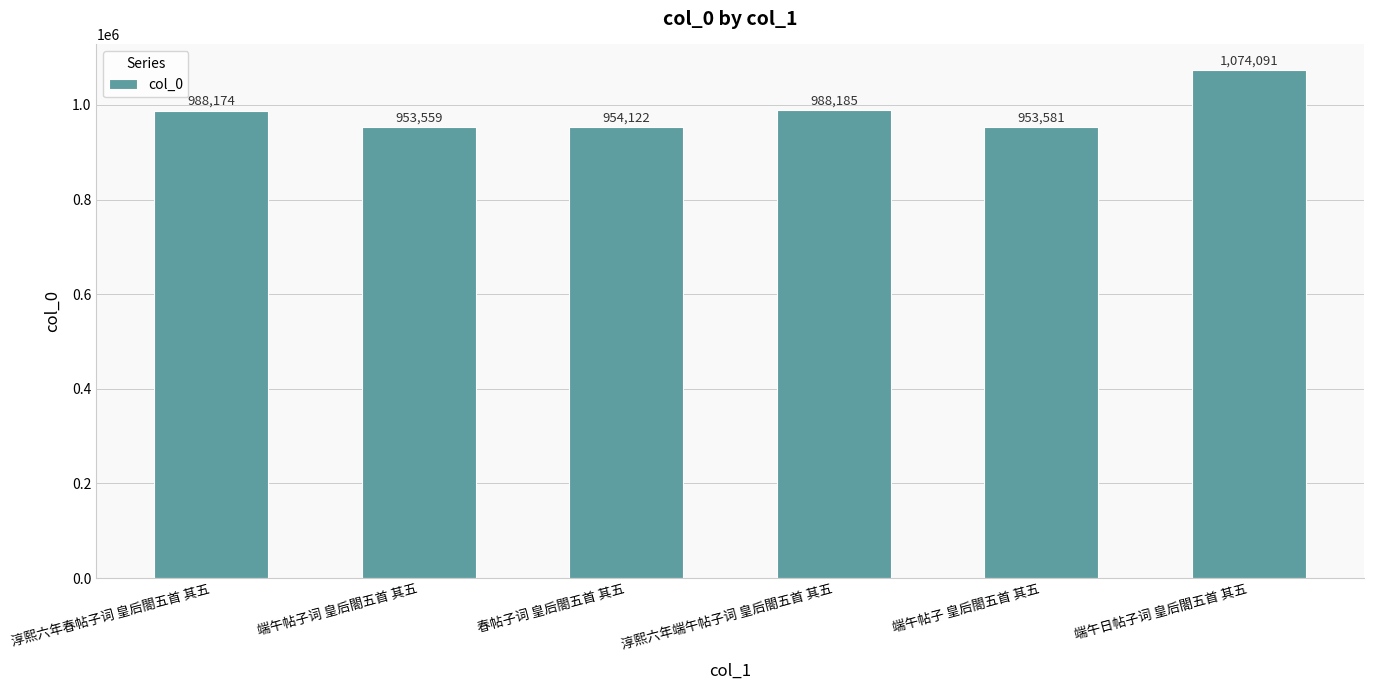

Rank the categories by value from highest to lowest.

端午日帖子词 皇后閤五首 其五, 淳熙六年端午帖子词 皇后閤五首 其五, 淳熙六年春帖子词 皇后閤五首 其五, 春帖子词 皇后閤五首 其五, 端午帖子 皇后閤五首 其五, 端午帖子词 皇后閤五首 其五